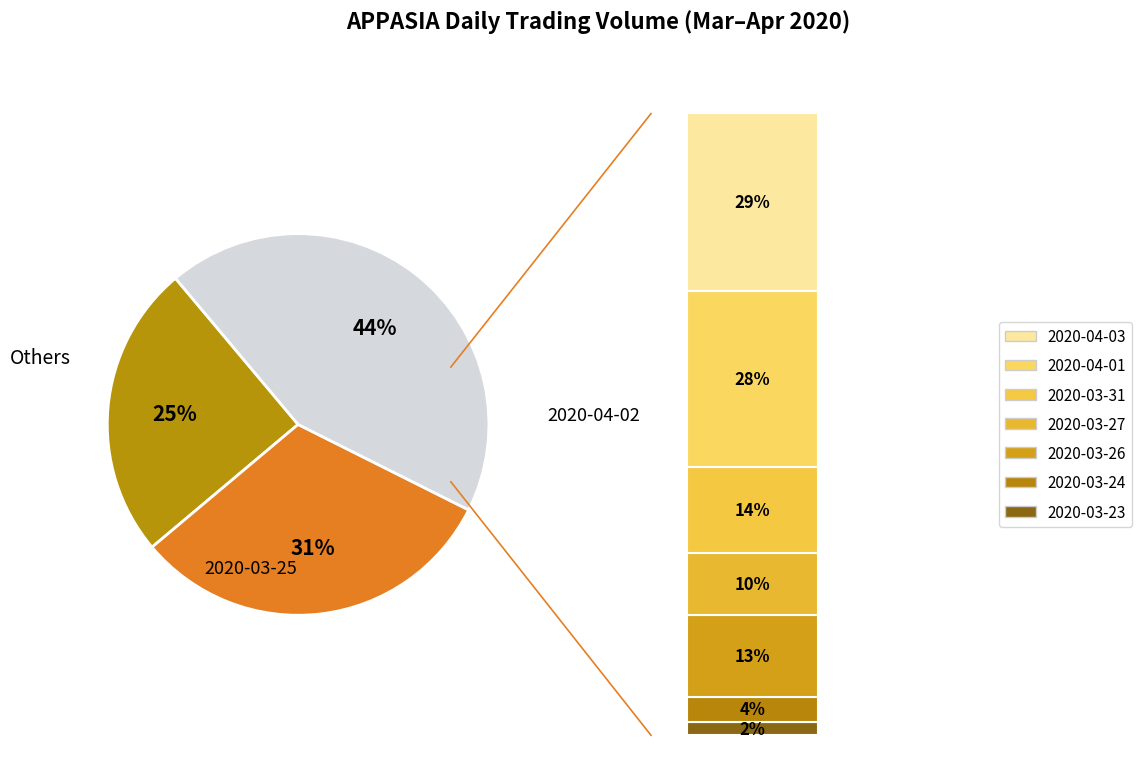

To the nearest percent, what is the average slice percentage?

33%